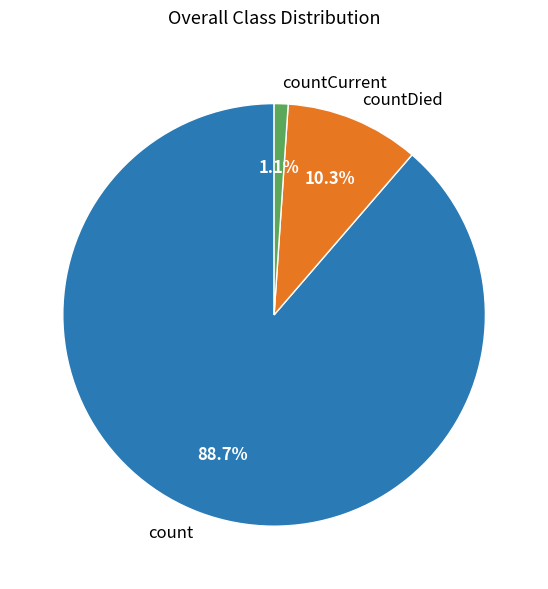

To the nearest percent, what portion does count represent?

89%